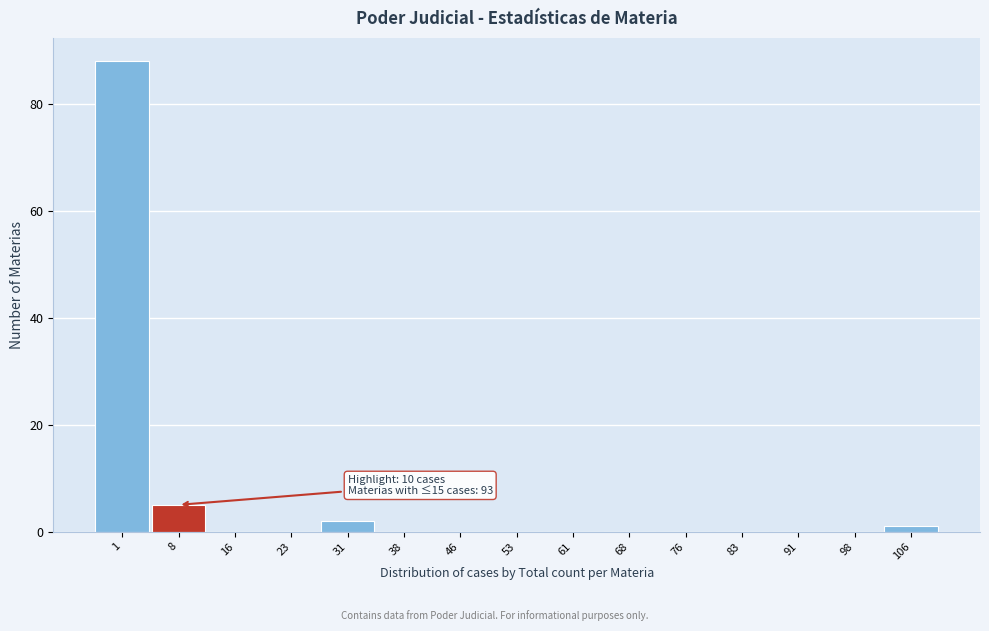

Reading left to right, what are all the values shown in this chart?

1=88	8=5	16=0	23=0	31=2	38=0	46=0	53=0	61=0	68=0	76=0	83=0	91=0	98=0	106=1